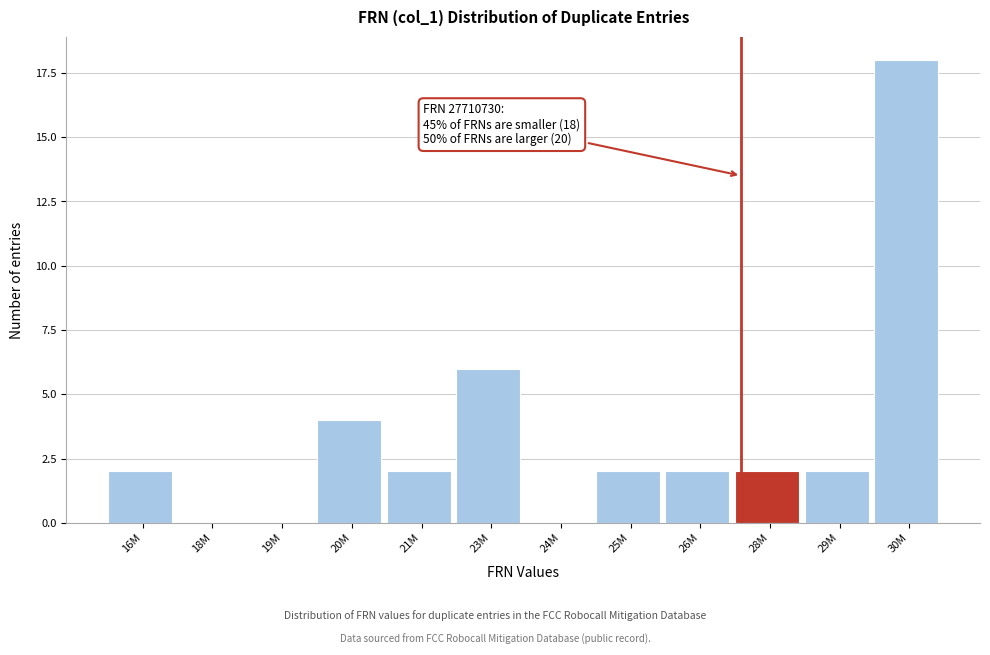

Reading right to left, list all the values displayed in this chart.

30M=18	29M=2	28M=2	26M=2	25M=2	24M=0	23M=6	21M=2	20M=4	19M=0	18M=0	16M=2